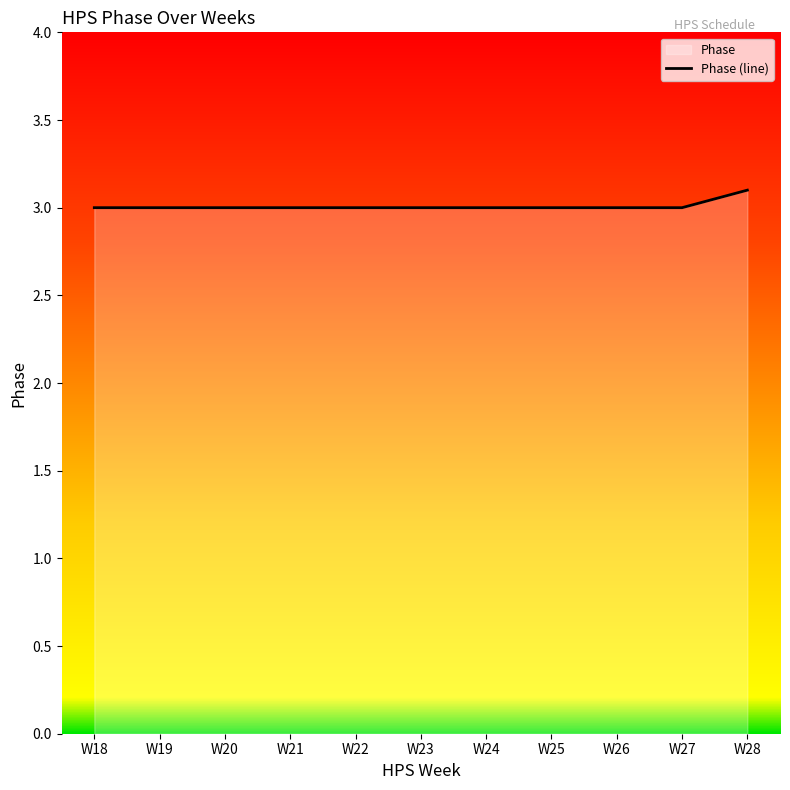

What is the value of the 3rd point from the left?

3.0